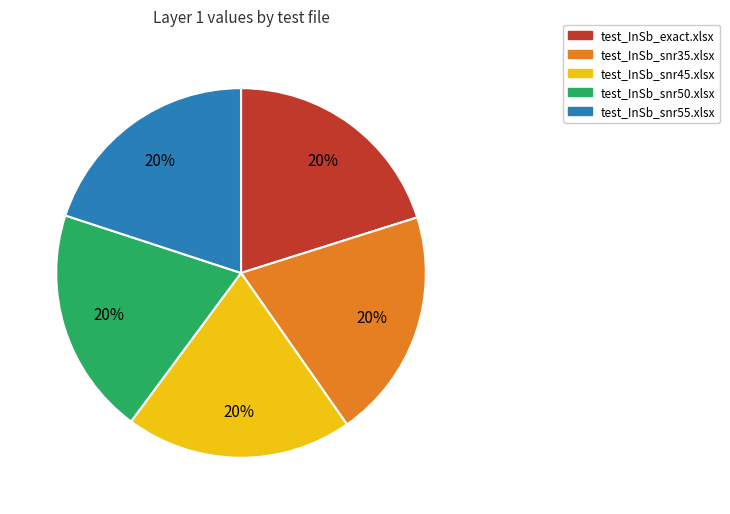

What is the ratio of the value at test_InSb_snr50.xlsx to the value at test_InSb_snr55.xlsx?

1.0